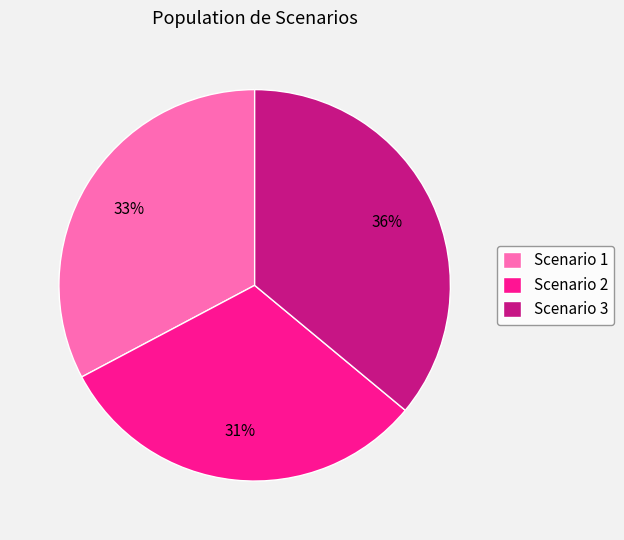

The Scenario 3 slice represents 36% of the pie. True or false?

True